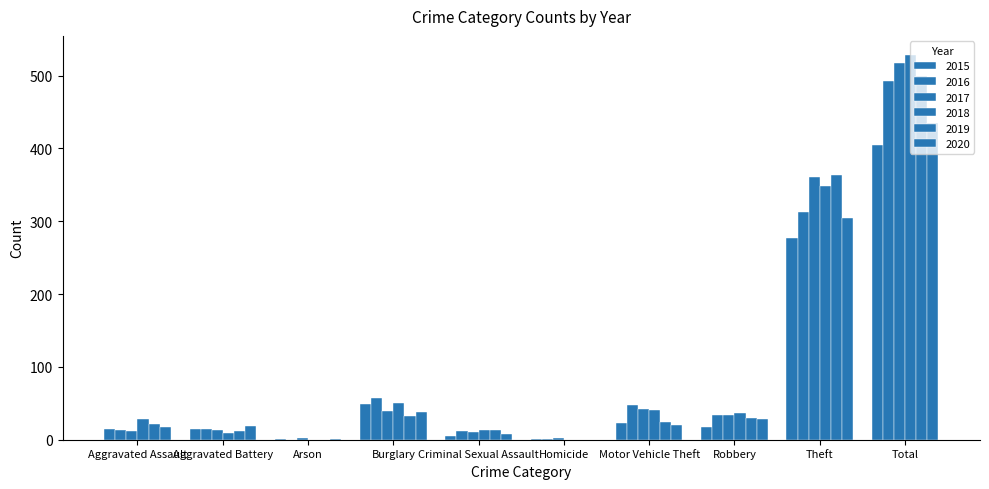

What is the spread (max minus min) of values at Criminal Sexual Assault?

9